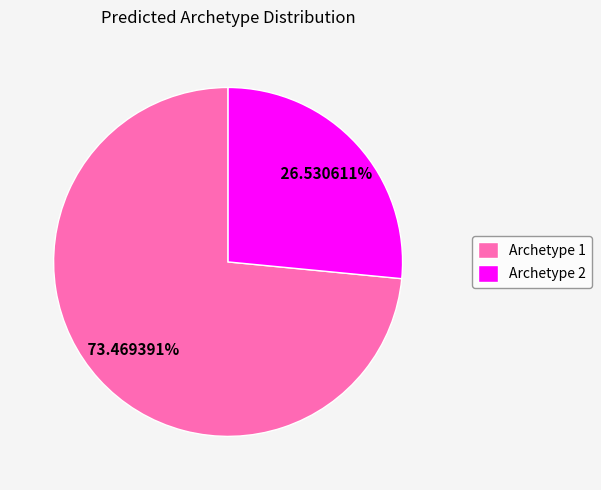

Rank the categories by value from highest to lowest.

Archetype 1, Archetype 2